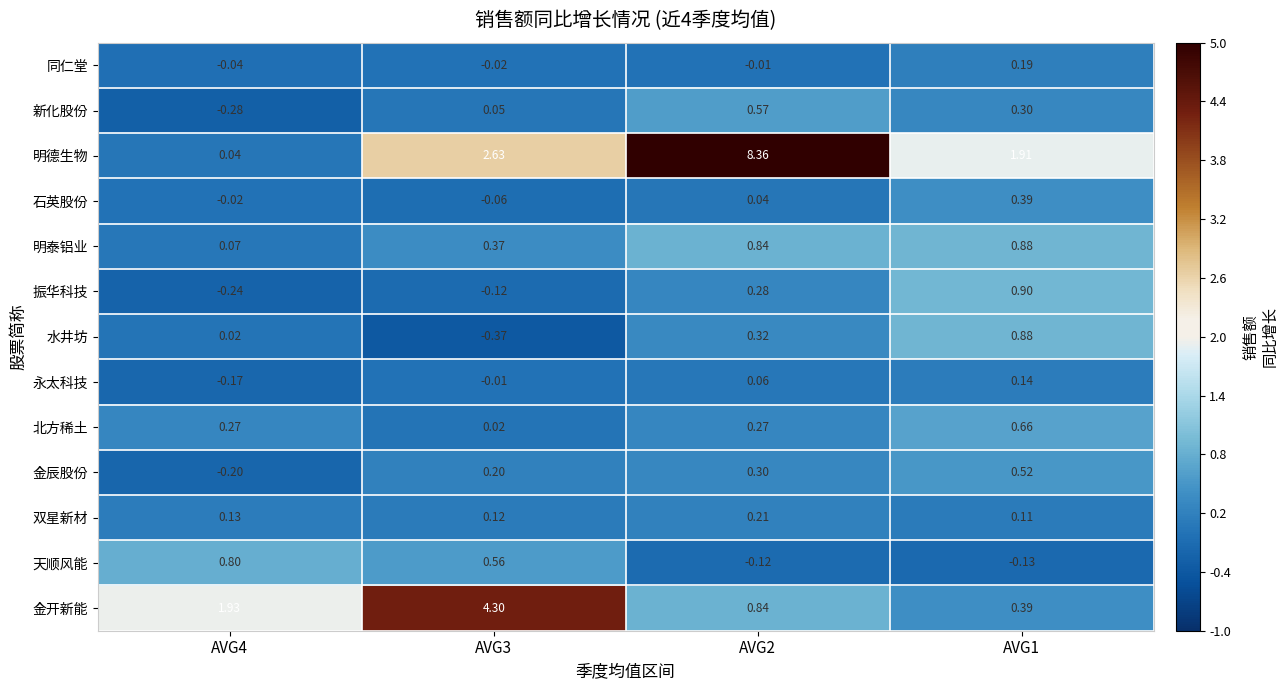

Is the value of 天顺风能 at AVG4 greater than the value of 明德生物 at AVG4?

Yes